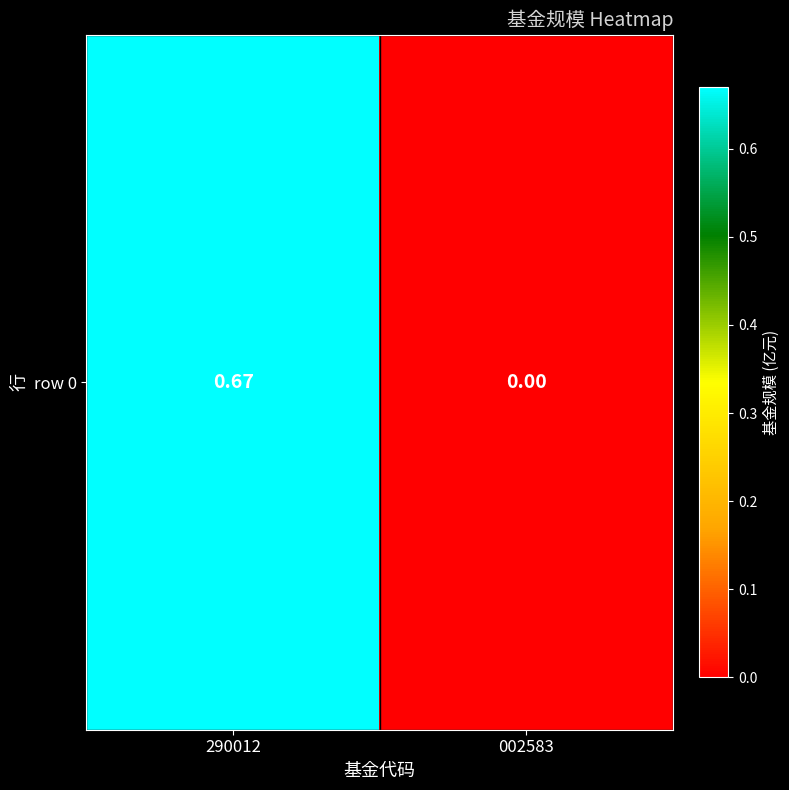

What is the difference between the maximum and minimum values?

0.7